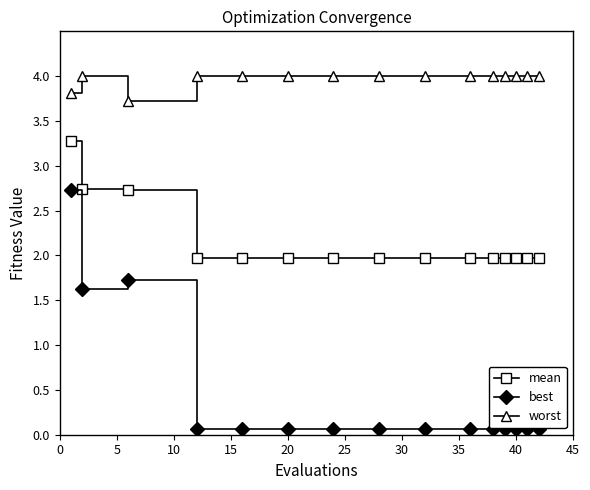

What is the minimum value for mean?

2.0